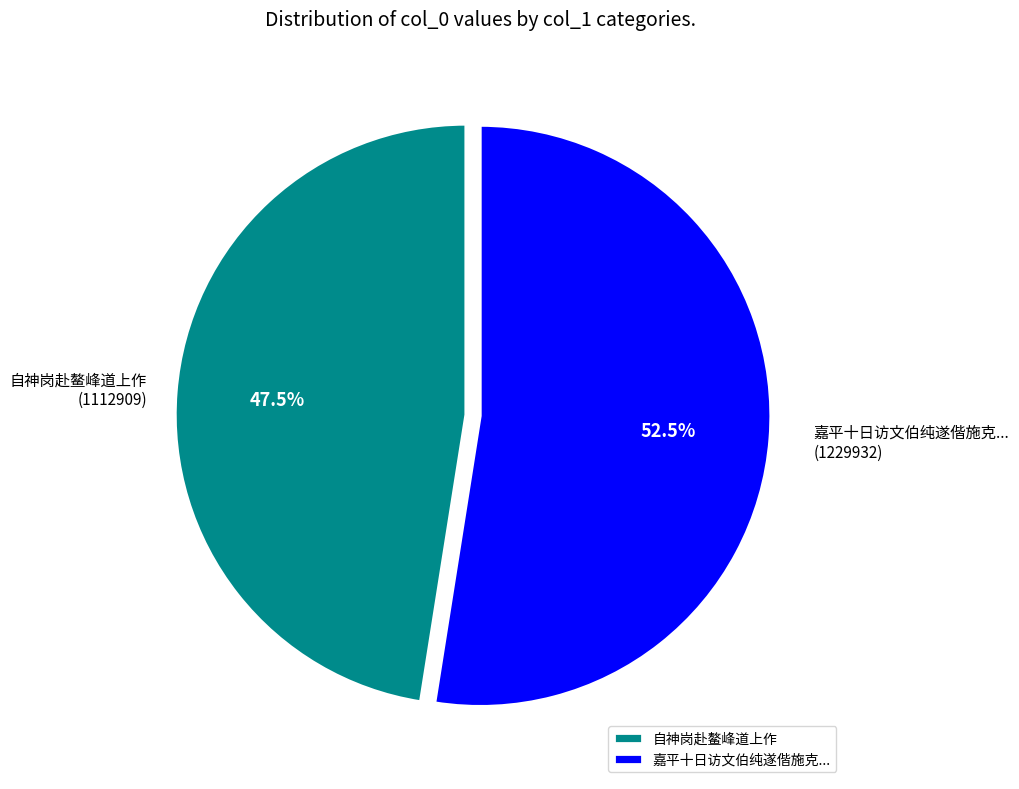

What is the ratio of the value at 嘉平十日访文伯纯遂偕施克... to the value at 自神岗赴鳌峰道上作?

1.1